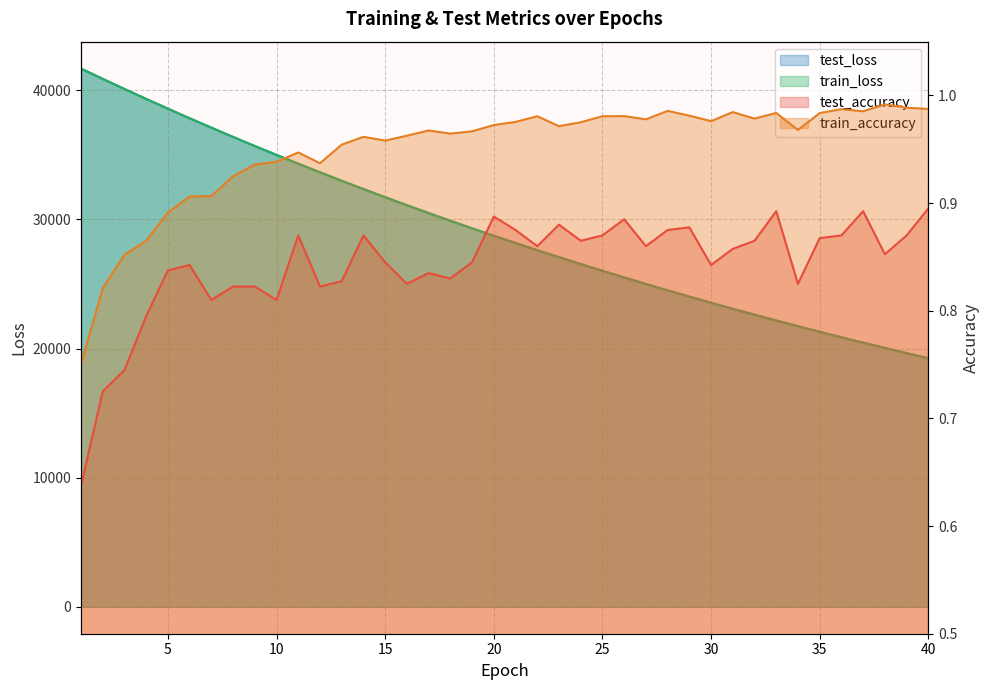

Rank the categories by test_accuracy value from lowest to highest.

1, 2, 3, 4, 7, 10, 9, 12, 8, 16, 34, 13, 18, 17, 5, 6, 30, 15, 19, 38, 31, 22, 27, 24, 32, 35, 11, 14, 25, 36, 39, 21, 28, 29, 23, 26, 20, 37, 33, 40